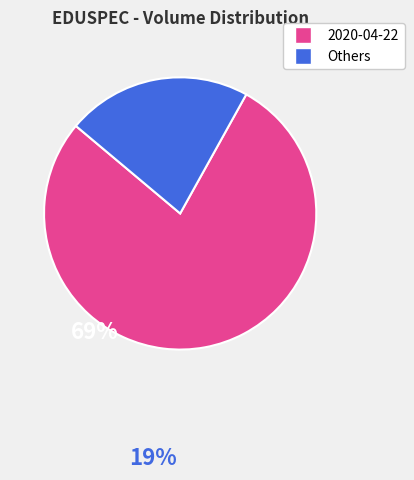

Is there any slice that represents more than half of the pie?

Yes